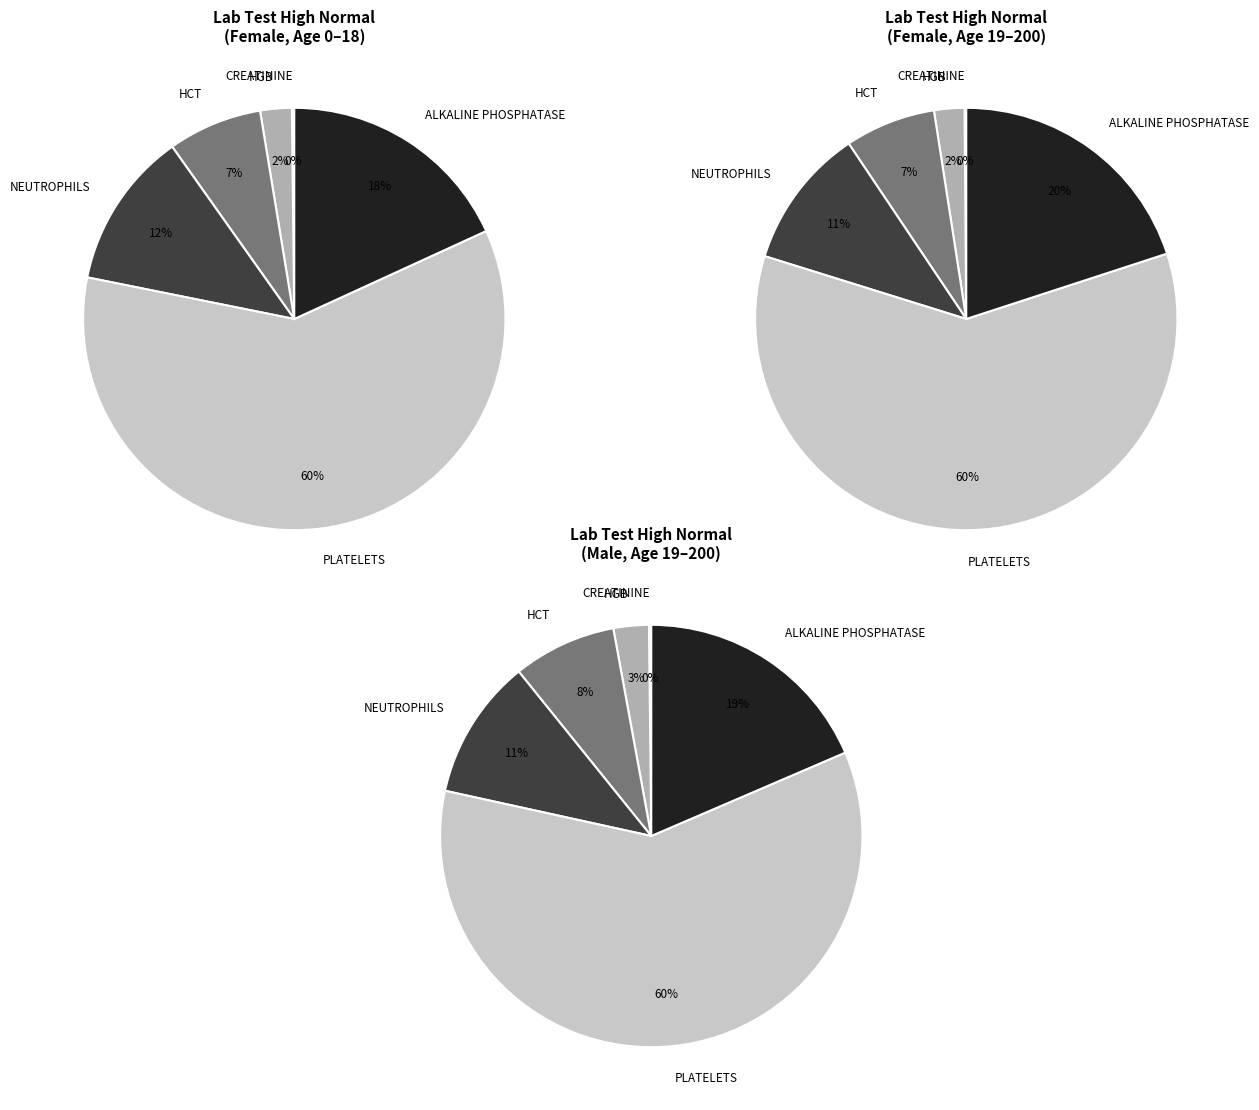

How many slices are in this pie chart?

6